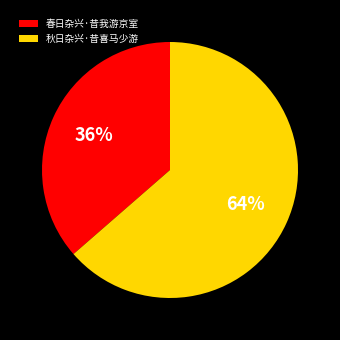

To the nearest percent, what is the combined percentage of 秋日杂兴·昔喜马少游 and 春日杂兴·昔我游京室?

100%